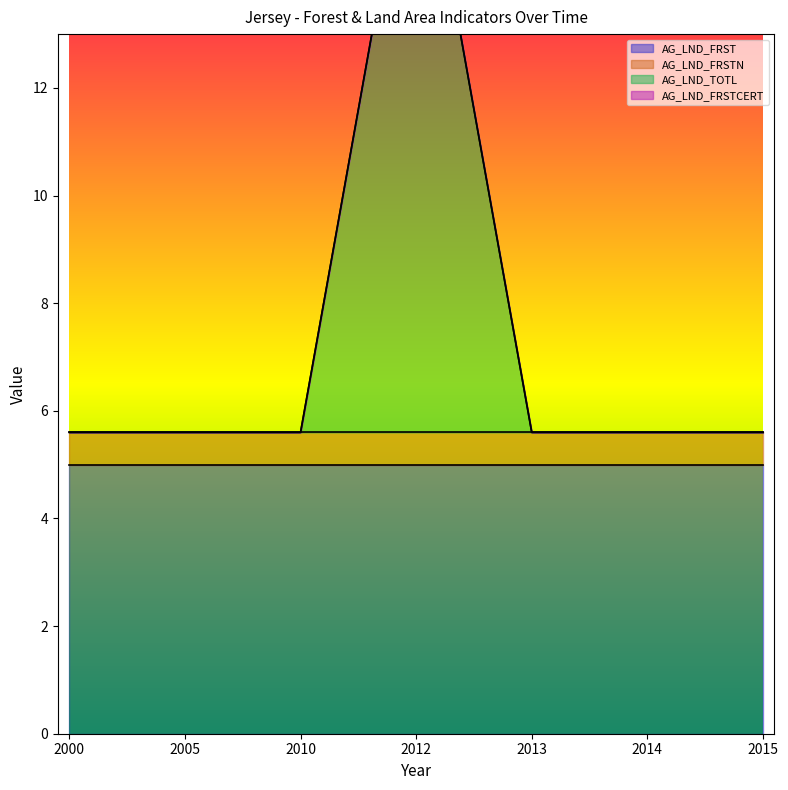

Count the number of data series in this chart.

4